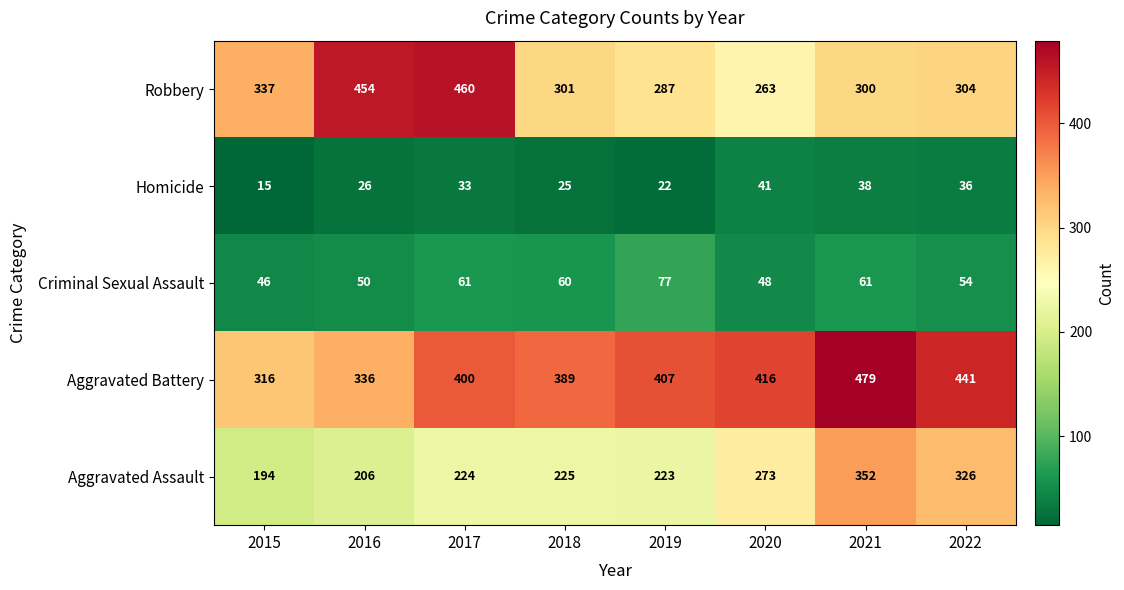

What is the sum of all Aggravated Battery values?

3184